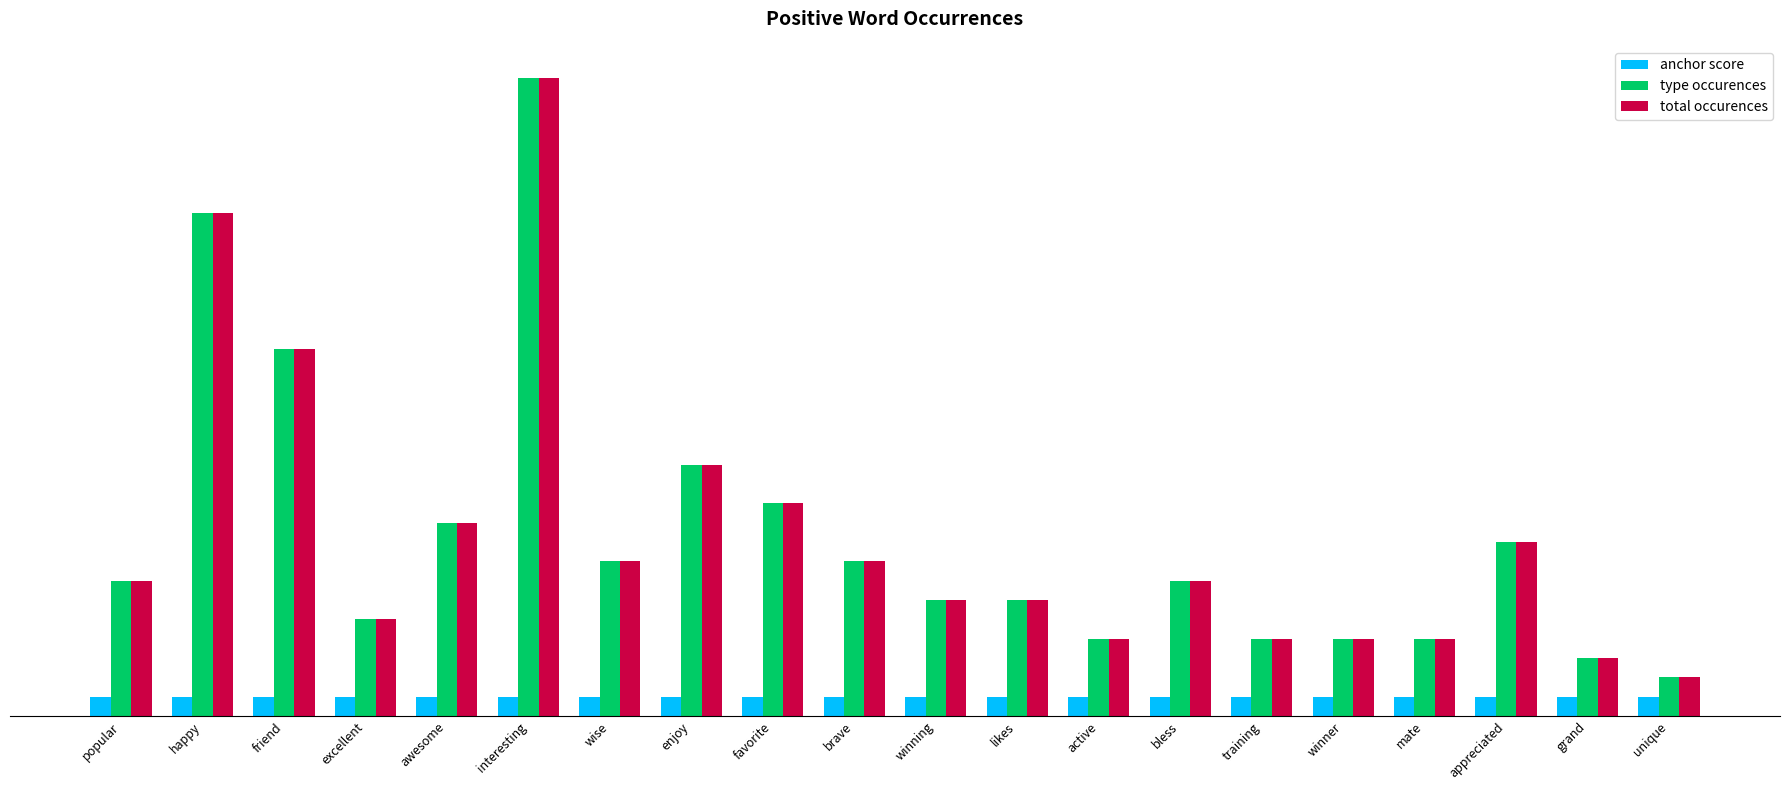

Rank the series at happy from lowest to highest value.

anchor score, type occurences, total occurences